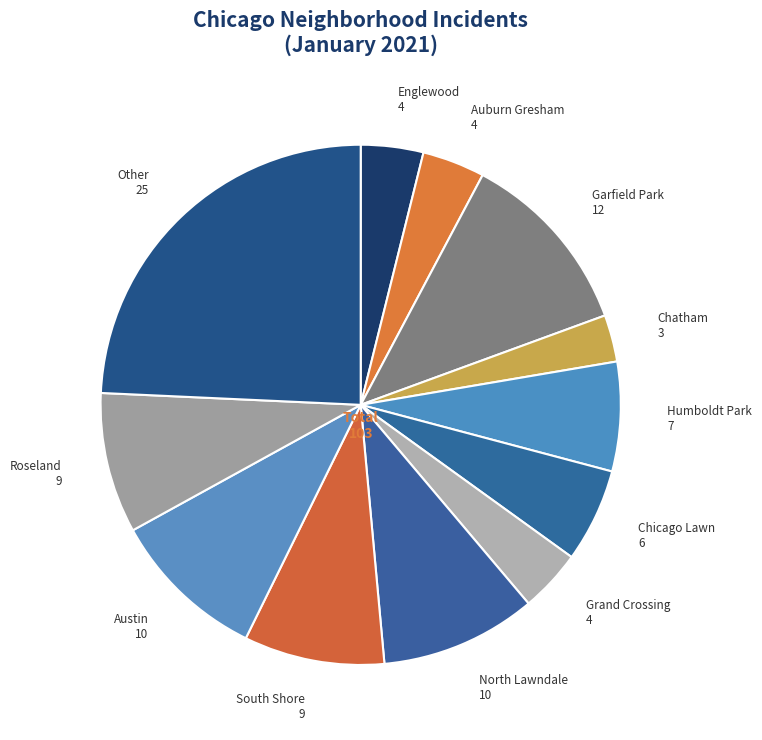

Is the sum of Garfield Park and Humboldt Park greater than half?

No